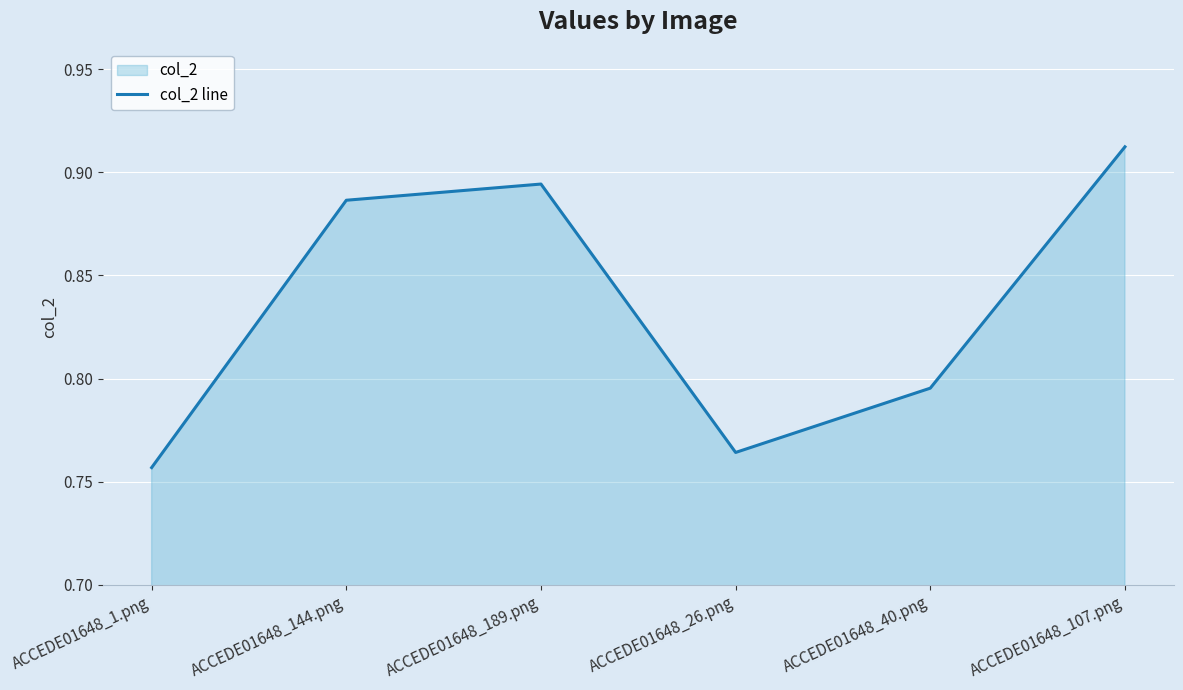

What is the change in value from ACCEDE01648_1.png to ACCEDE01648_144.png?

+0.1